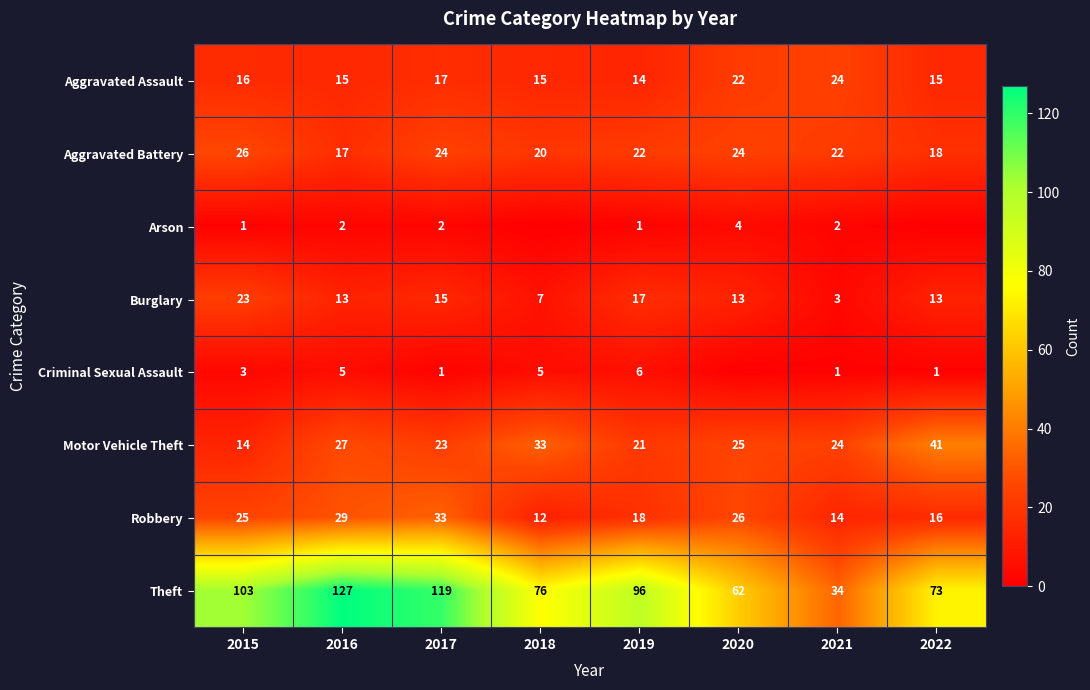

What is the difference between the Aggravated Battery values at 2017 and 2018?

4